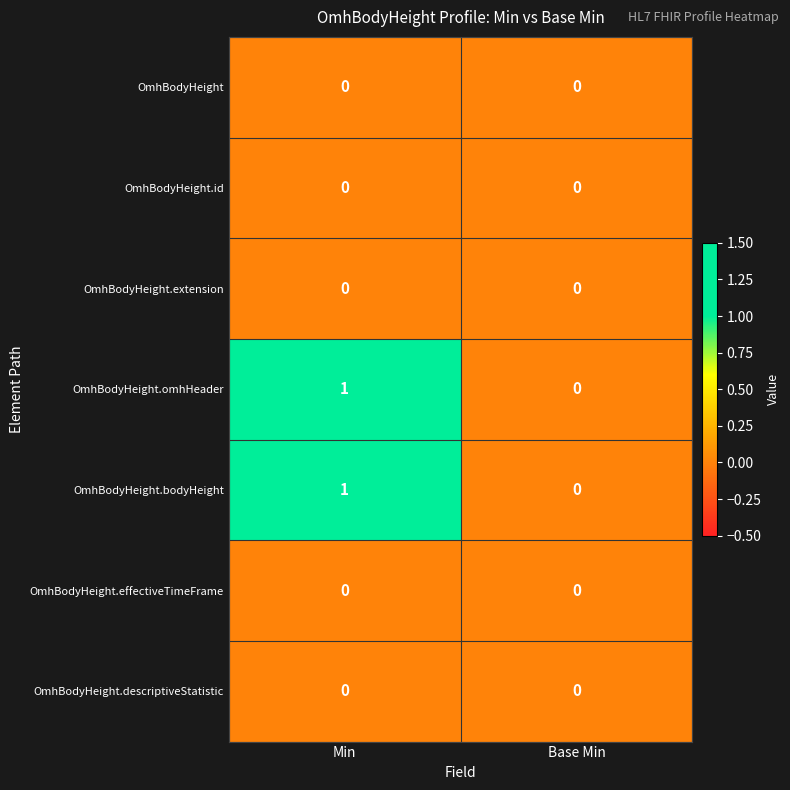

Reading left to right, list all the values displayed in this chart.

OmhBodyHeight: 0	0
OmhBodyHeight.id: 0	0
OmhBodyHeight.extension: 0	0
OmhBodyHeight.omhHeader: 1	0
OmhBodyHeight.bodyHeight: 1	0
OmhBodyHeight.effectiveTimeFrame: 0	0
OmhBodyHeight.descriptiveStatistic: 0	0